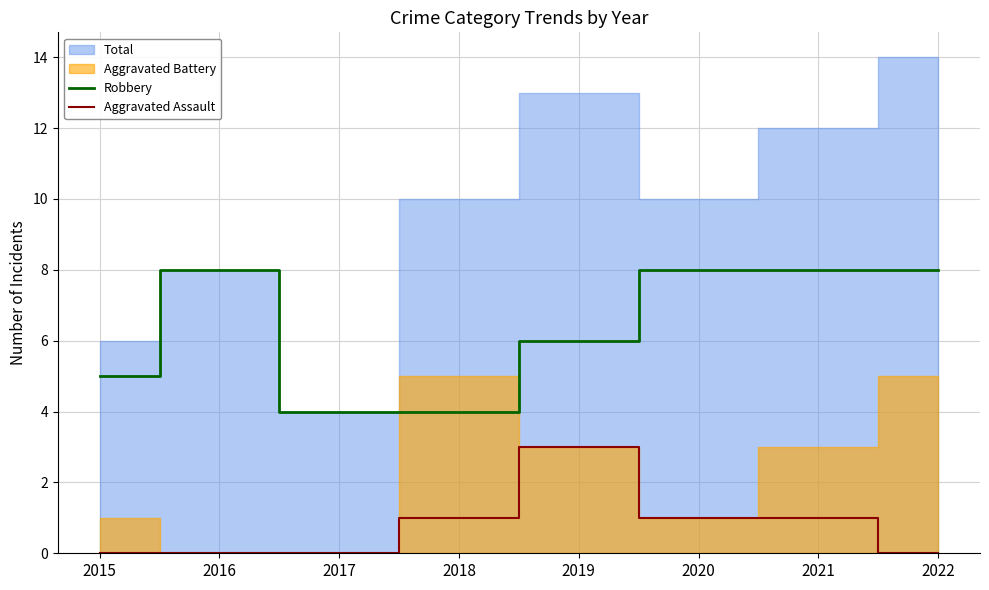

Is it true that Aggravated Assault equals 1 at 2021?

True